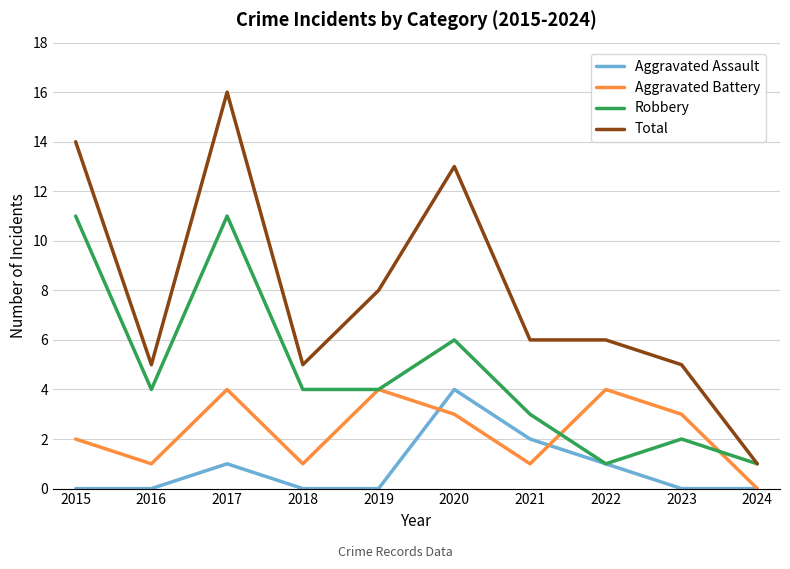

At which label is Aggravated Battery closest to 2?

2015